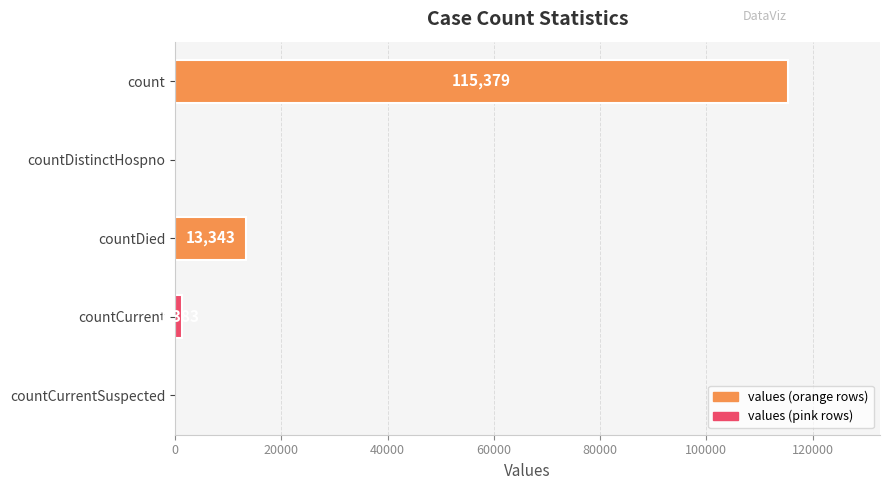

True or false: the data shows 1383 at countCurrent.

True